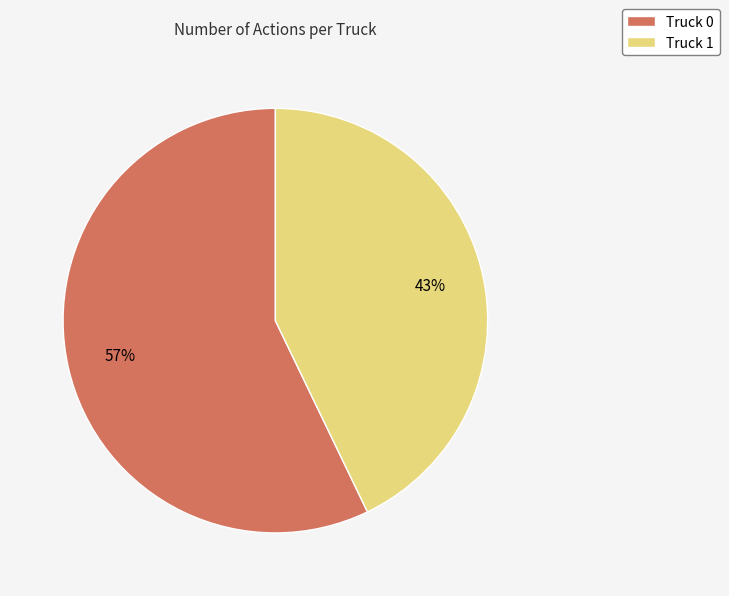

How many slices are in this pie chart?

2